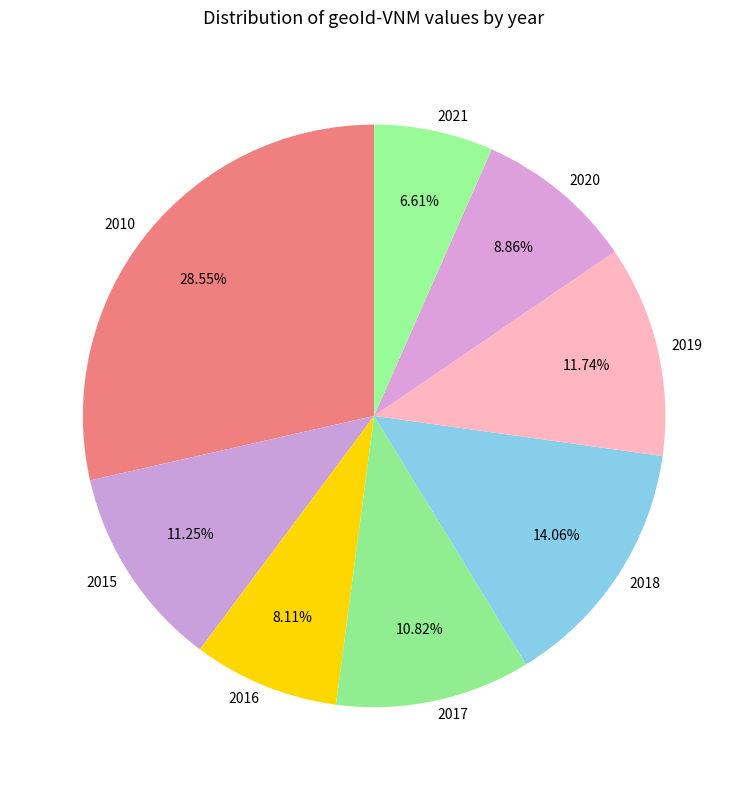

Count the number of slices in the pie.

8